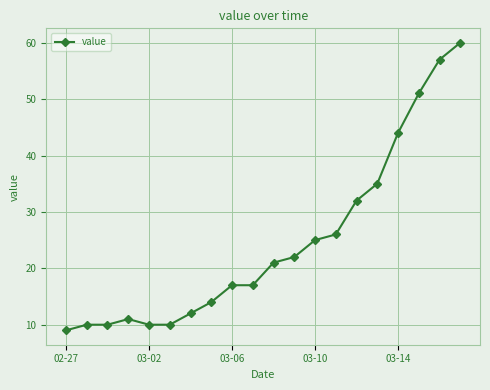

What is the maximum value shown in the chart?

60